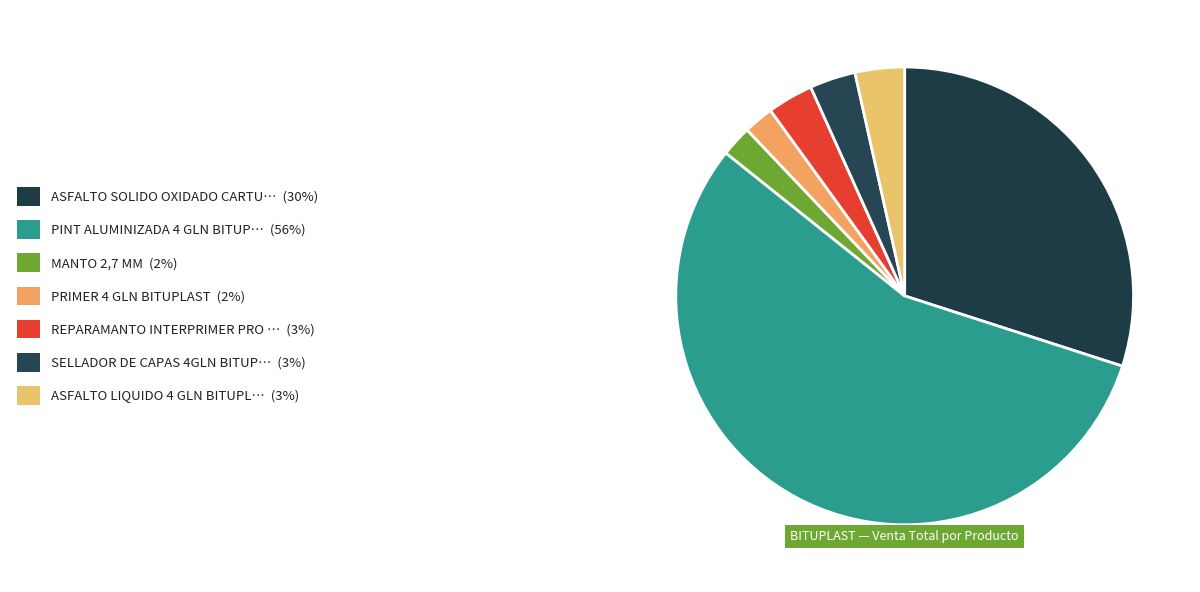

How many segments does this pie chart have?

7